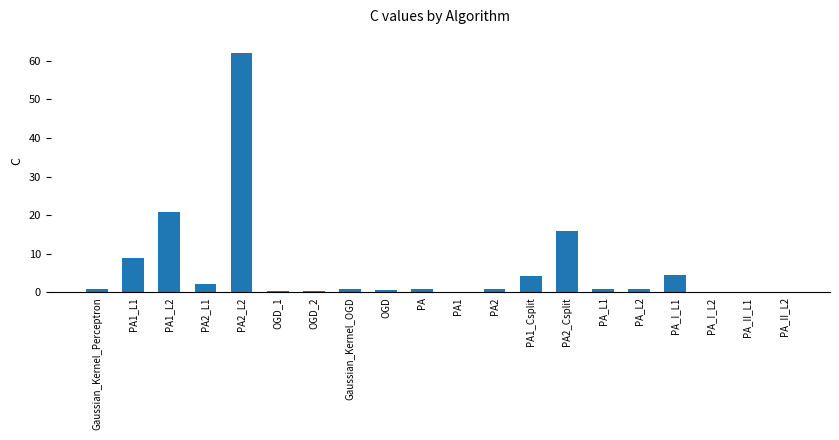

Is it true that the value at PA2_L1 is 2.2?

True